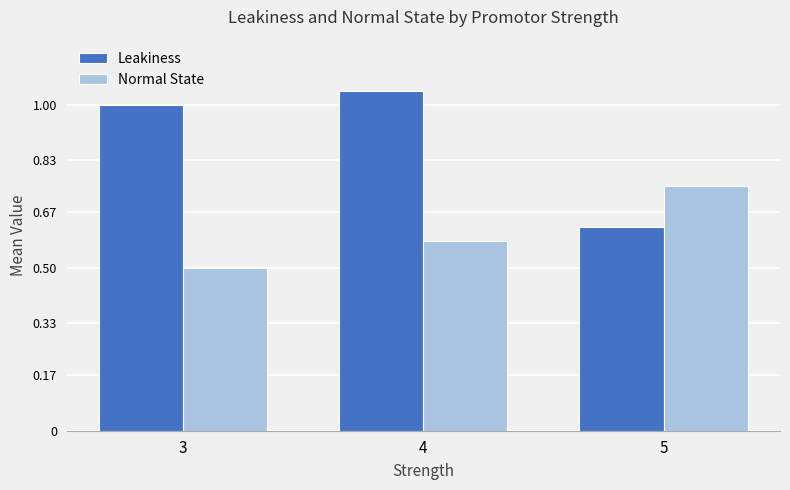

The Normal State series shows 0.5 at 3. True or false?

True